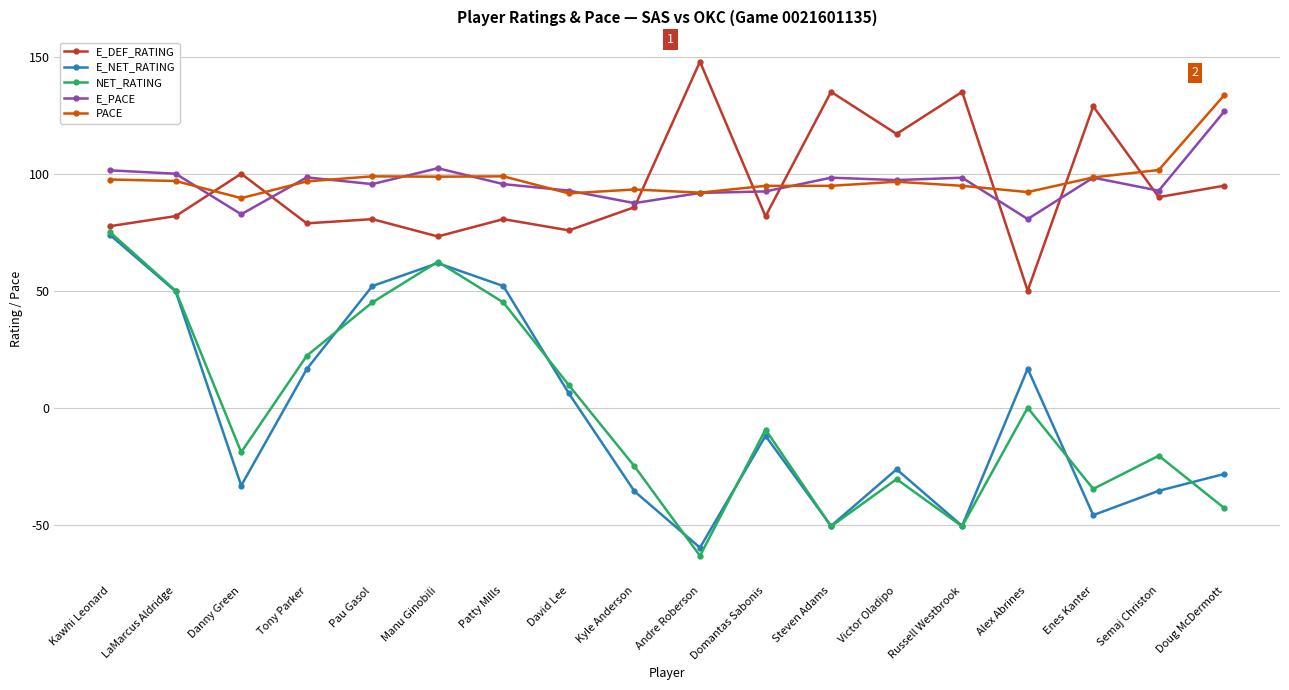

Between Kawhi Leonard and Alex Abrines, which series saw the biggest shift?

NET_RATING